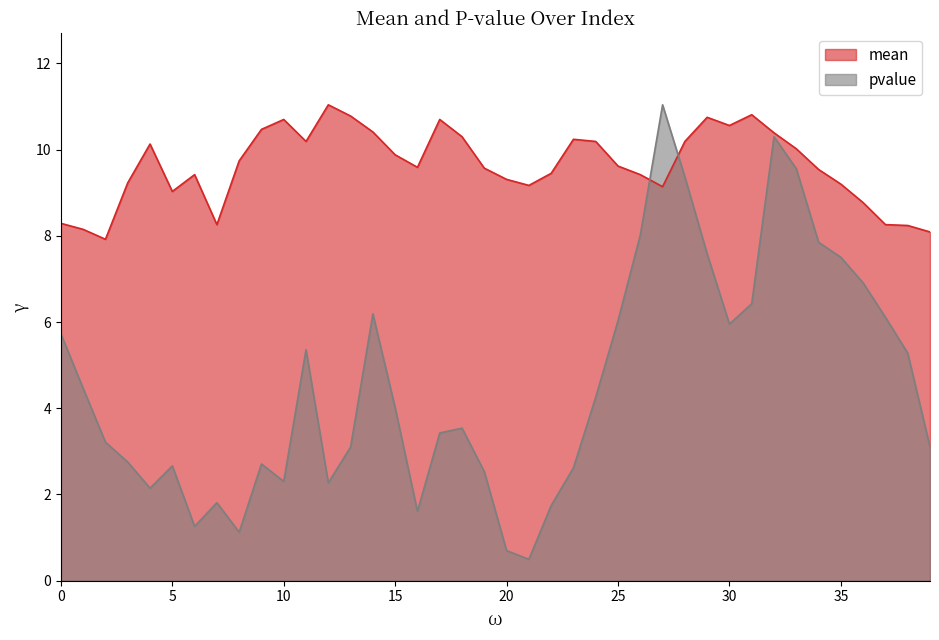

Reading left to right, extract all data points from this chart.

mean: 8.3	8.2	7.9	9.2	10.1	9.0	9.4	8.3	9.7	10.5	10.7	10.2	11.0	10.8	10.4	9.9	9.6	10.7	10.3	9.6	9.3	9.2	9.4	10.2	10.2	9.6	9.4	9.1	10.2	10.8	10.6	10.8	10.4	10.0	9.5	9.2	8.8	8.3	8.2	8.1
pvalue: 5.7	4.5	3.2	2.8	2.1	2.7	1.3	1.8	1.1	2.7	2.3	5.4	2.3	3.1	6.2	4.0	1.6	3.4	3.5	2.5	0.7	0.5	1.7	2.6	4.3	6.0	8.0	11.0	9.4	7.6	6.0	6.4	10.3	9.6	7.9	7.5	6.9	6.1	5.3	3.1